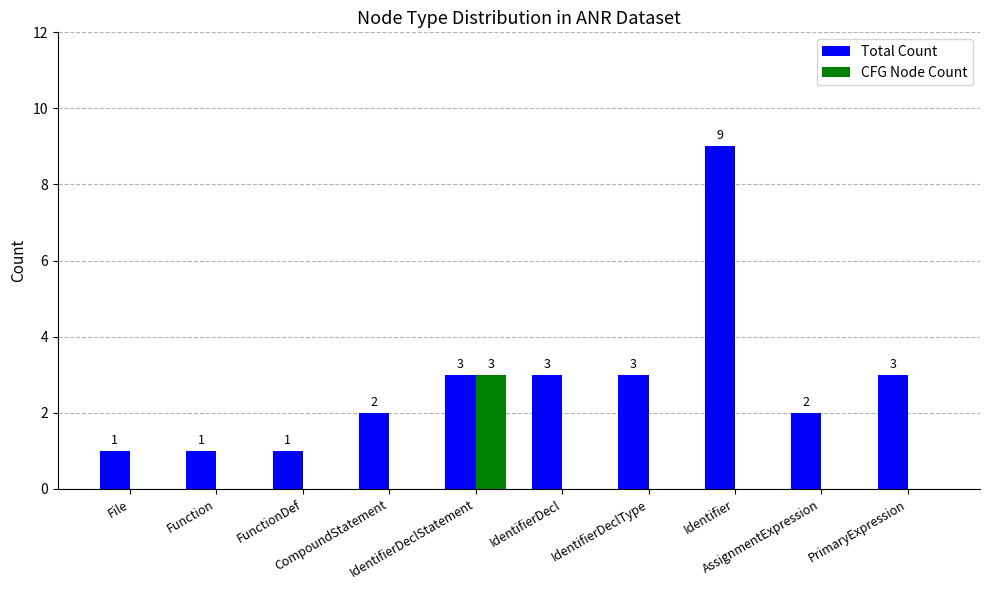

Reading left to right, extract all data points from this chart.

Total Count: File=1	Function=1	FunctionDef=1	CompoundStatement=2	IdentifierDeclStatement=3	IdentifierDecl=3	IdentifierDeclType=3	Identifier=9	AssignmentExpression=2	PrimaryExpression=3
CFG Node Count: File=0	Function=0	FunctionDef=0	CompoundStatement=0	IdentifierDeclStatement=3	IdentifierDecl=0	IdentifierDeclType=0	Identifier=0	AssignmentExpression=0	PrimaryExpression=0